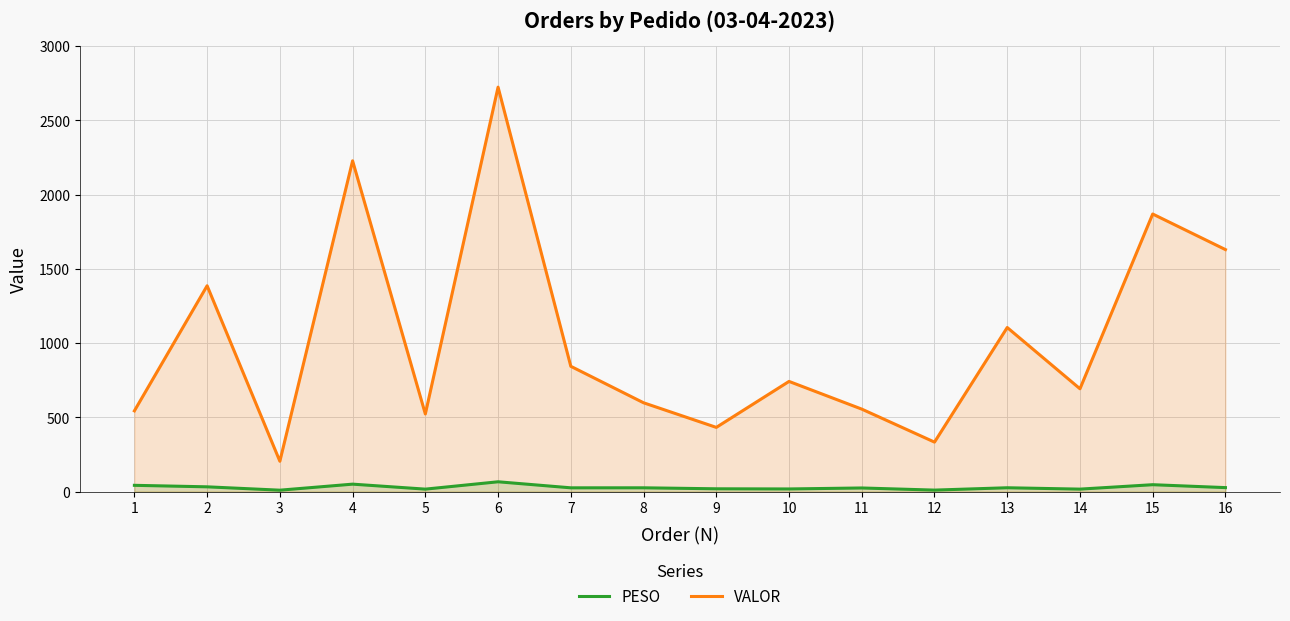

Reading left to right, list all the values displayed in this chart.

PESO: 42.1	32.0	9.4	50.0	16.5	66.0	25.3	25.4	18.7	17.6	24.2	9.9	25.7	16.5	46.3	26.7
VALOR: 543.4	1385.8	204.2	2227.1	522.5	2723.0	843.5	597.9	432.2	741.7	555.2	333.0	1104.6	692.1	1868.8	1629.3